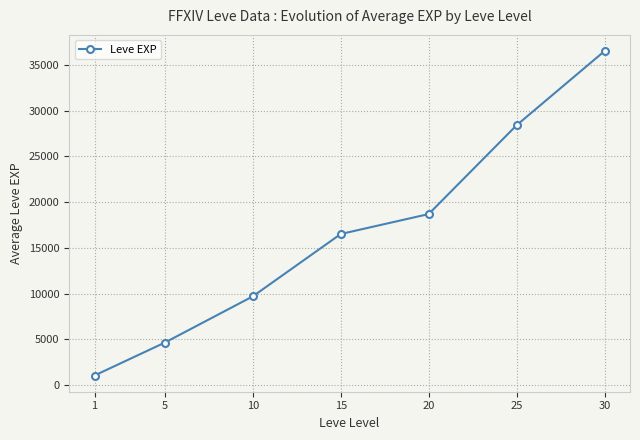

What is the smallest value displayed?

1066.7